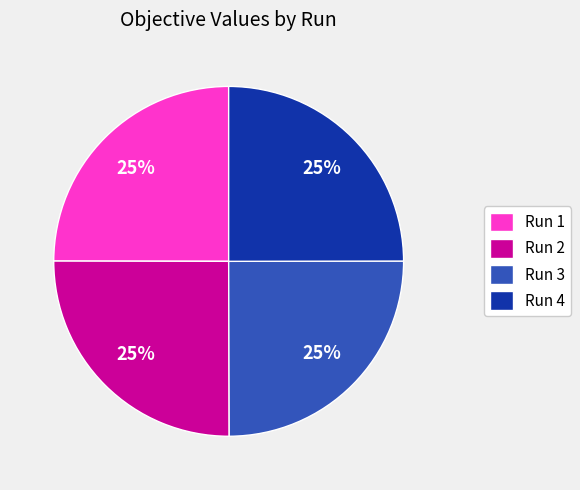

Does Run 4 account for over 50% of the chart?

No